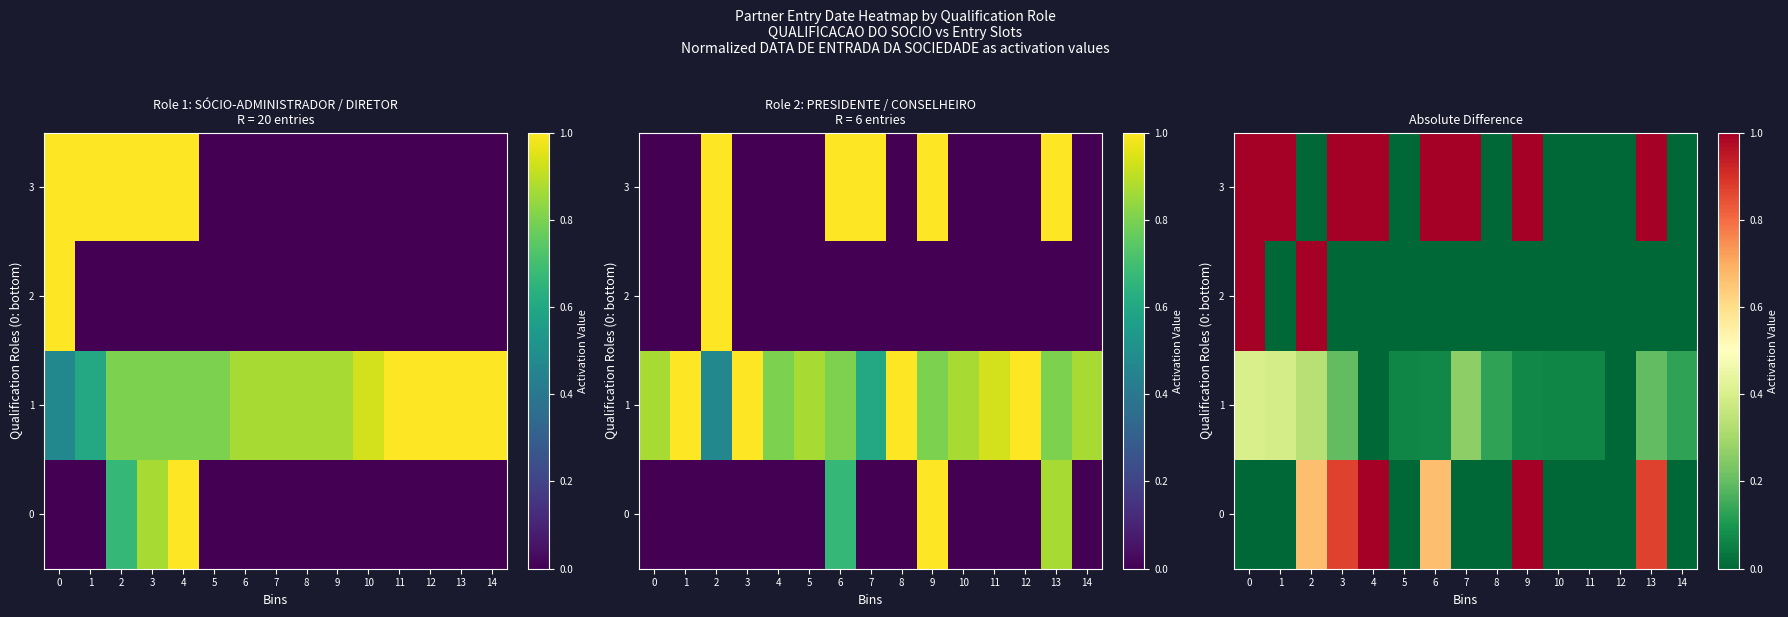

List the series in order of their peak value, lowest first.

1, 2, 0, 3